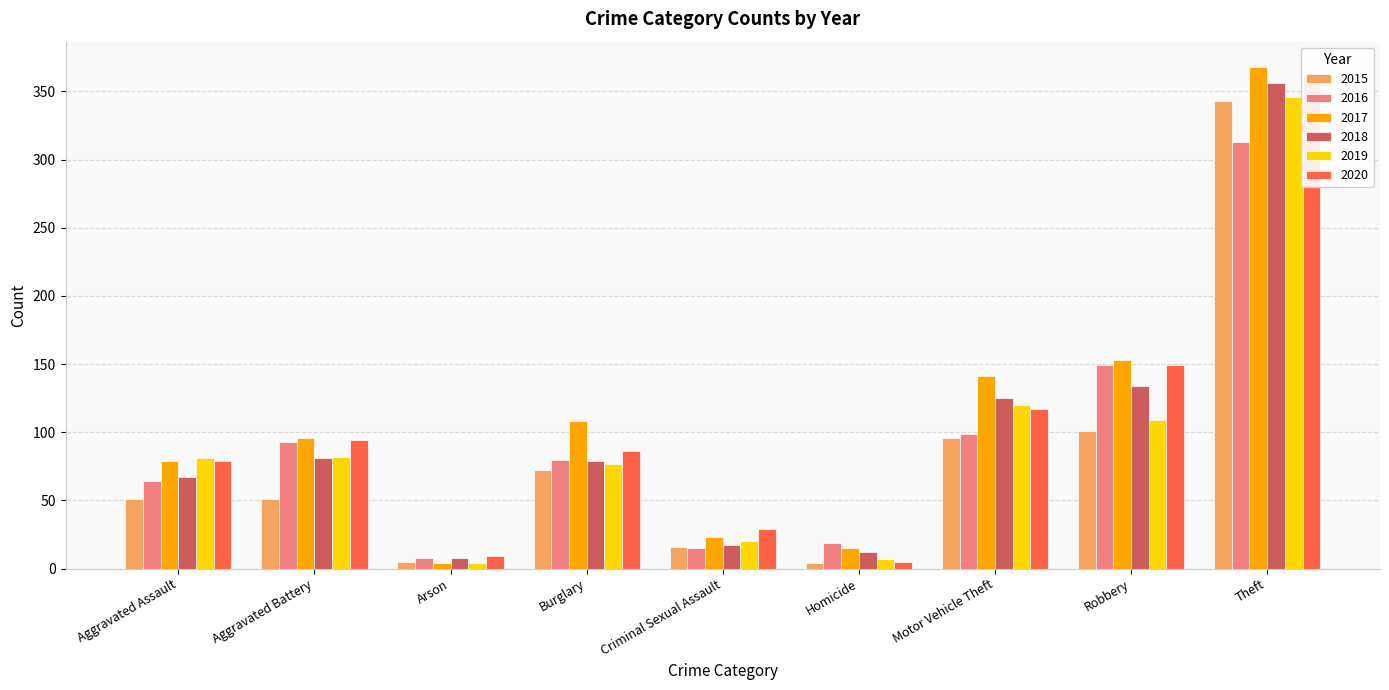

List the series in order of their peak value, highest first.

2017, 2020, 2018, 2019, 2015, 2016